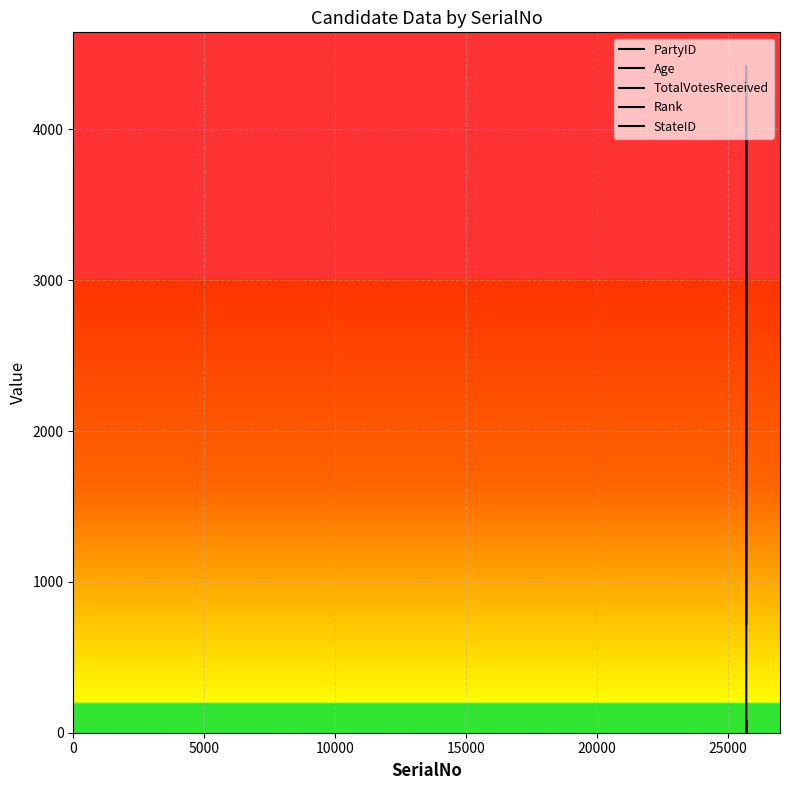

Does the chart have visible grid lines?

Yes